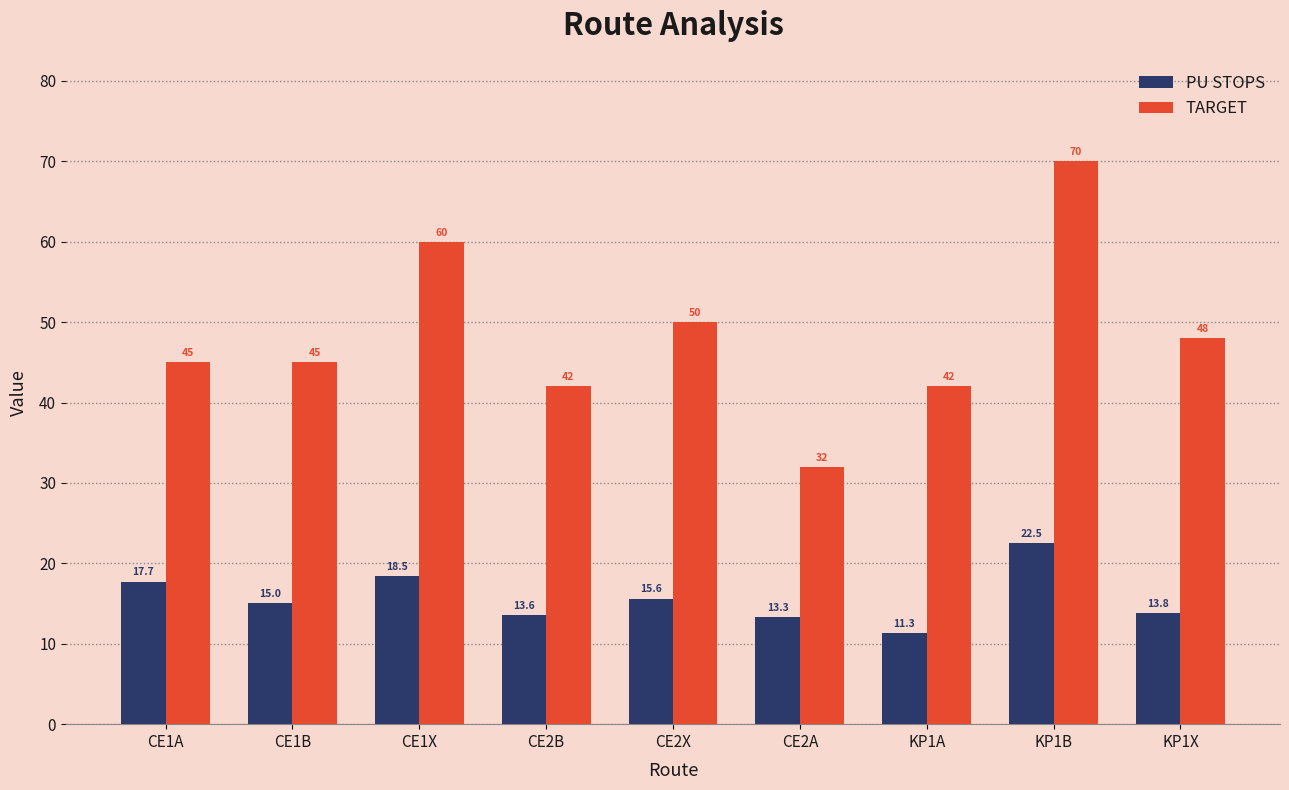

Between CE2X and KP1A, which series saw the biggest shift?

TARGET